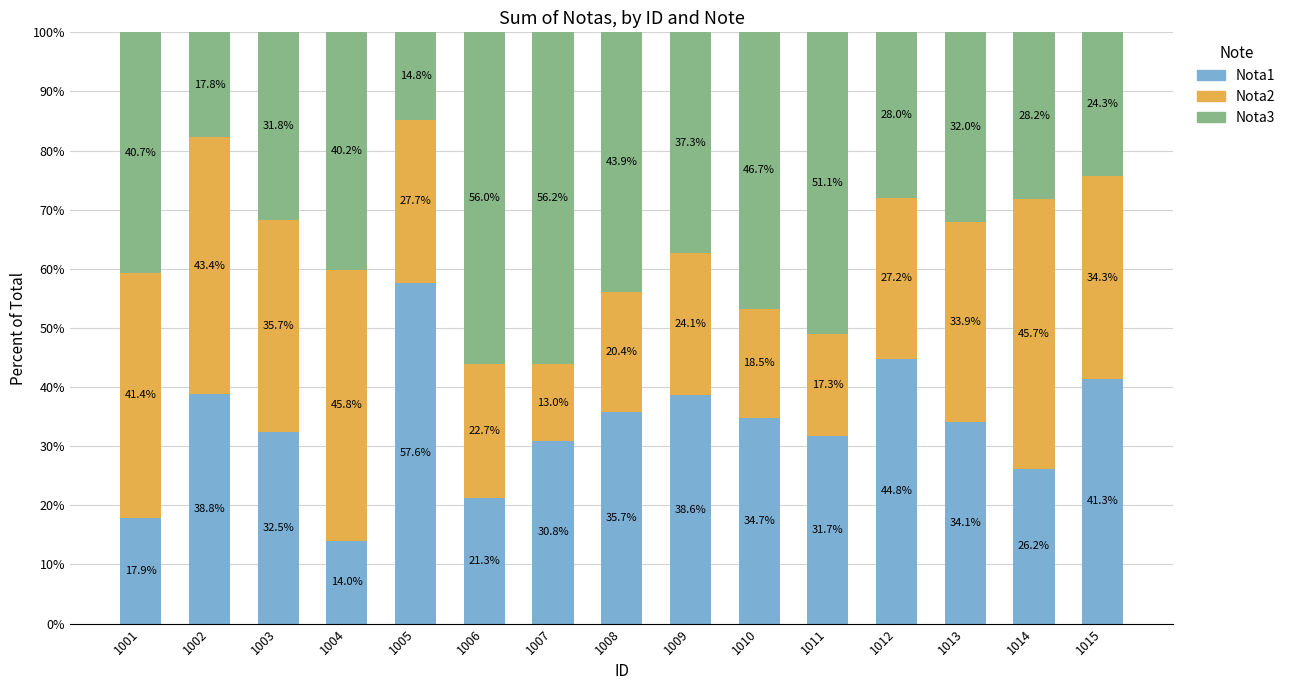

Read the Nota1 value at 1009.

38.6